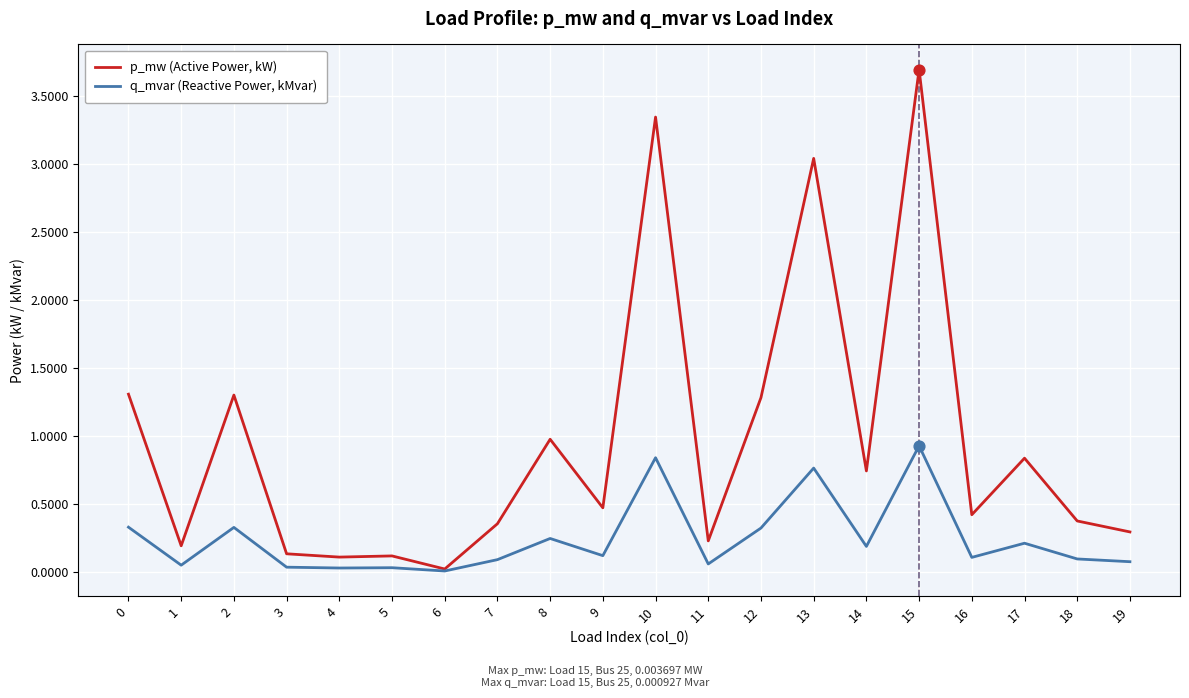

At how many categories does at least one series exceed 0?

20